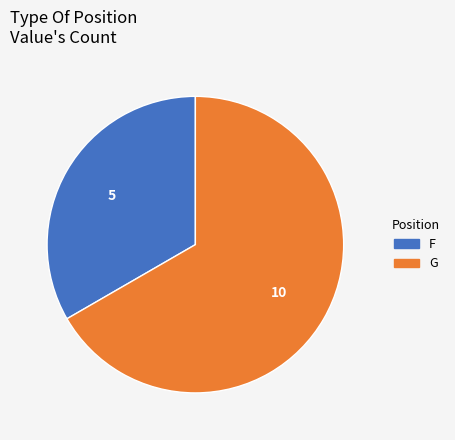

Which slice represents more than half of the pie?

G